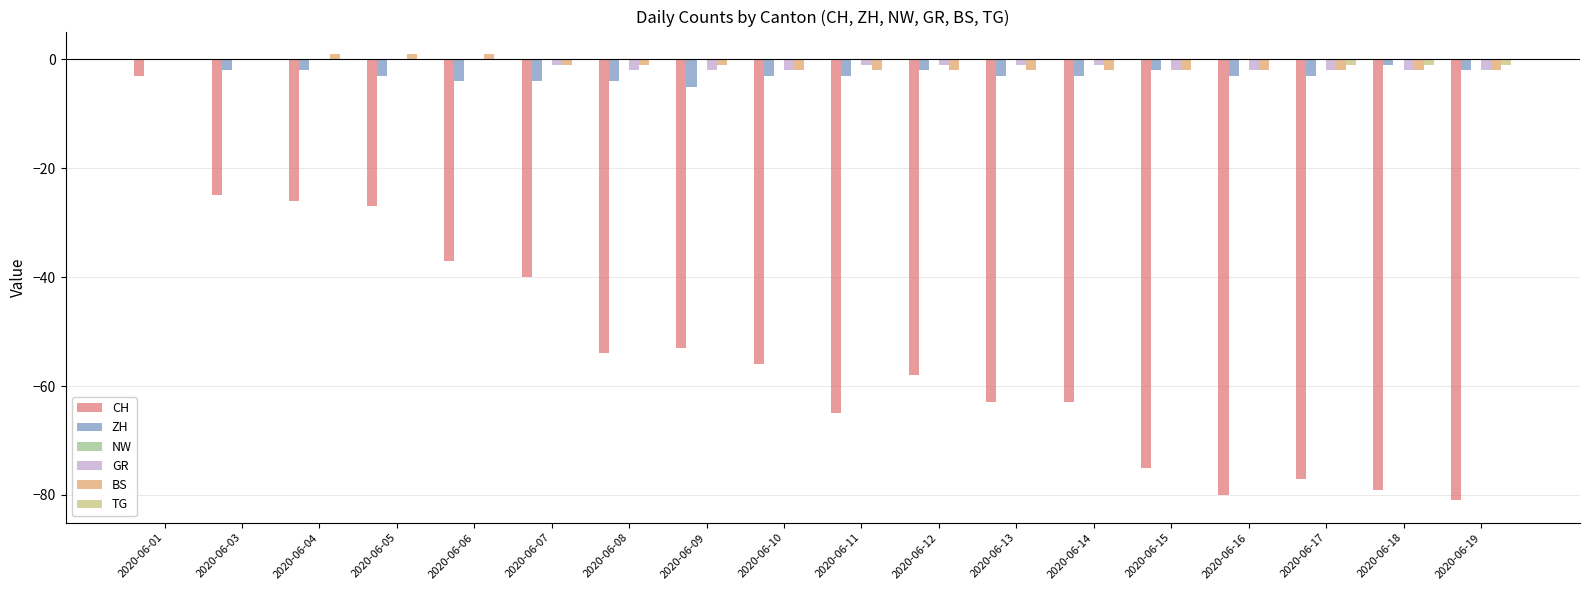

Which series has the largest range (max minus min)?

CH